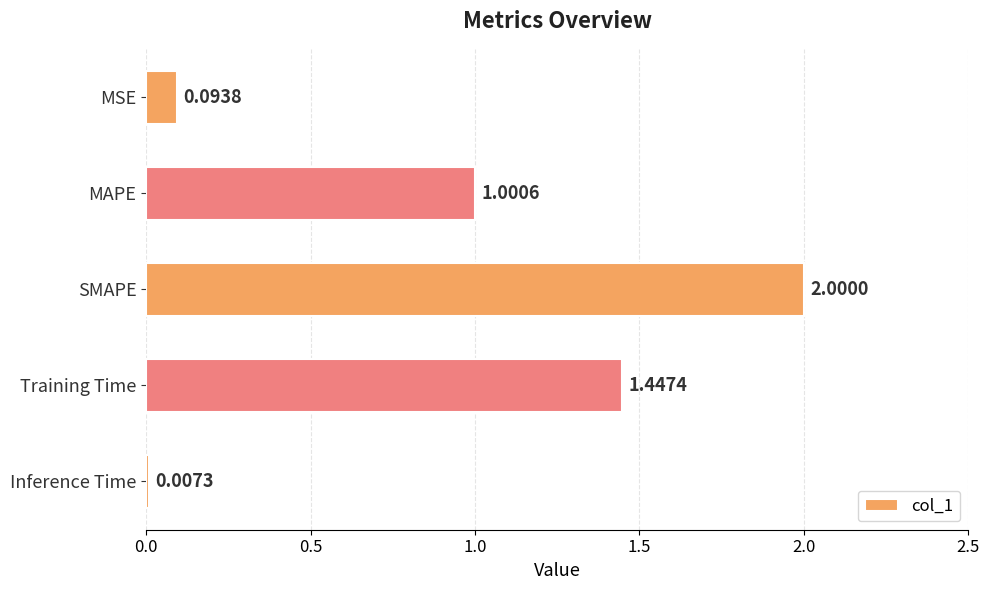

What is the sum of all values?

4.5